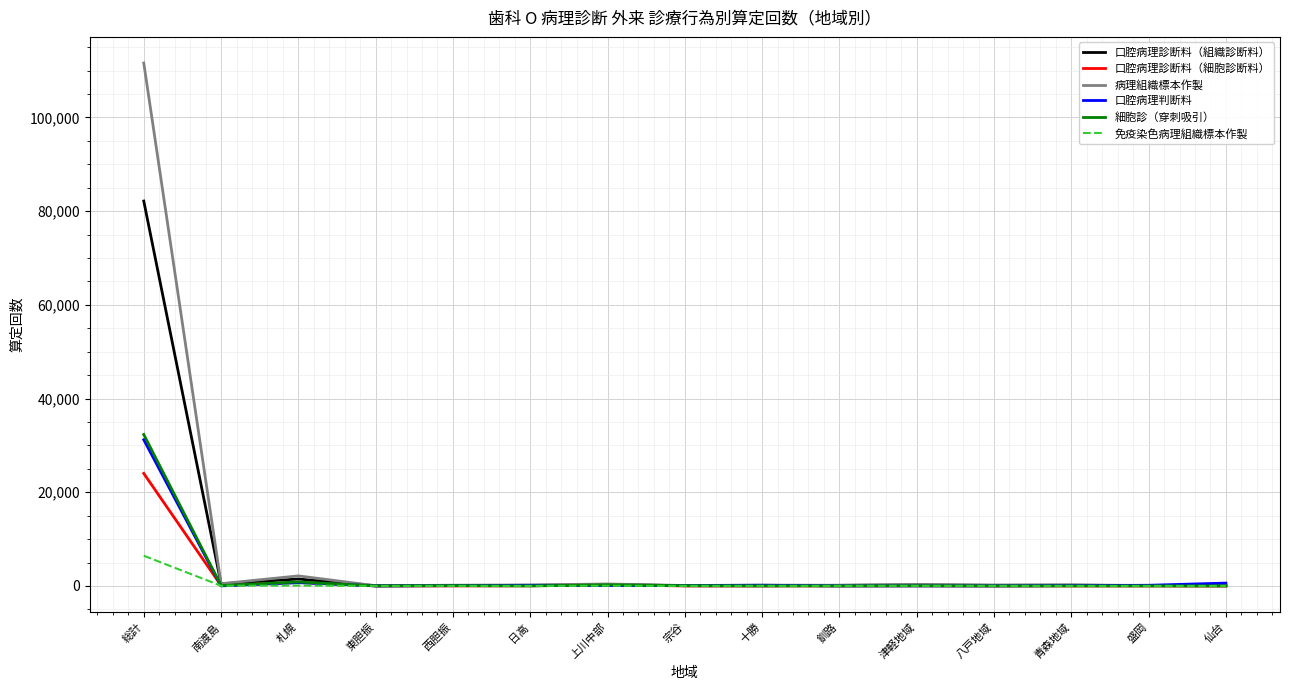

Rank the series at 総計 from lowest to highest value.

免疫染色病理組織標本作製, 口腔病理診断料（細胞診断料）, 口腔病理判断料, 細胞診（穿刺吸引）, 口腔病理診断料（組織診断料）, 病理組織標本作製